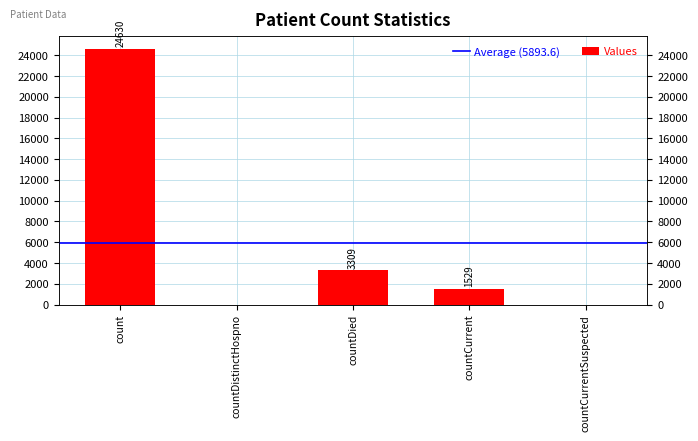

Rank the categories by value from highest to lowest.

count, countDied, countCurrent, countDistinctHospno, countCurrentSuspected